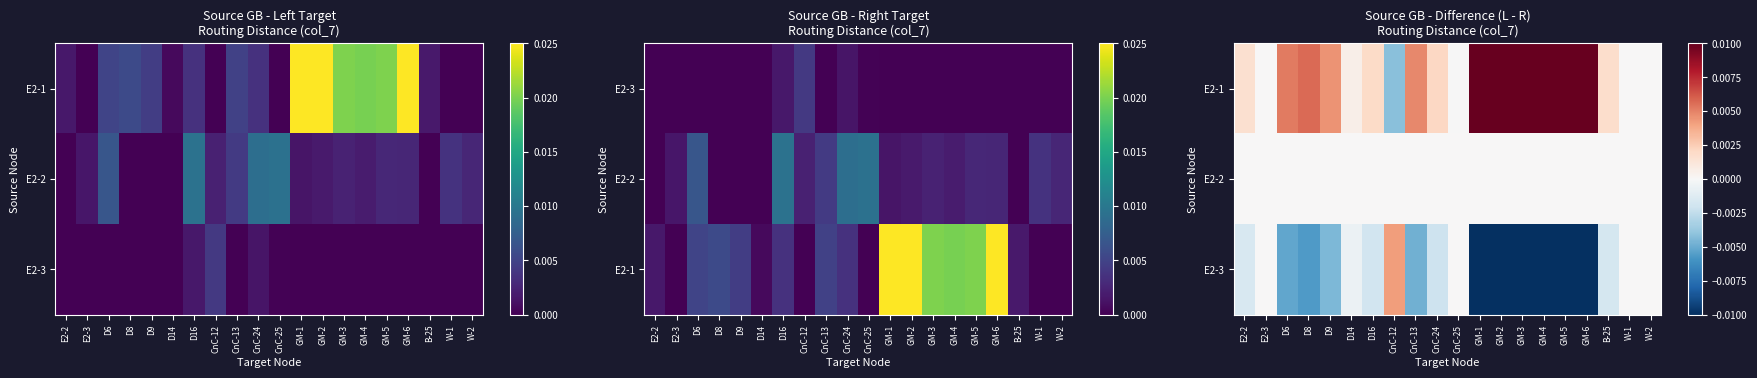

How many series are shown in this chart?

3